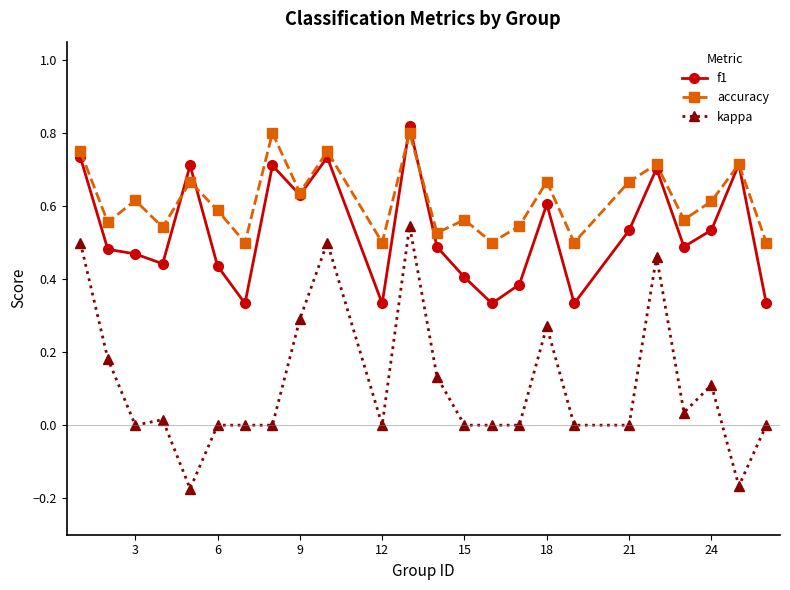

True or false: kappa and accuracy intersect in this chart.

False